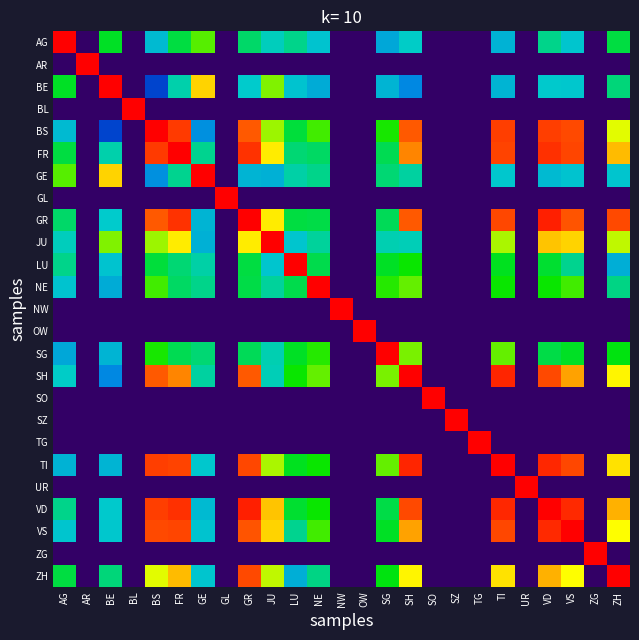

What is the greatest value displayed?

1.0